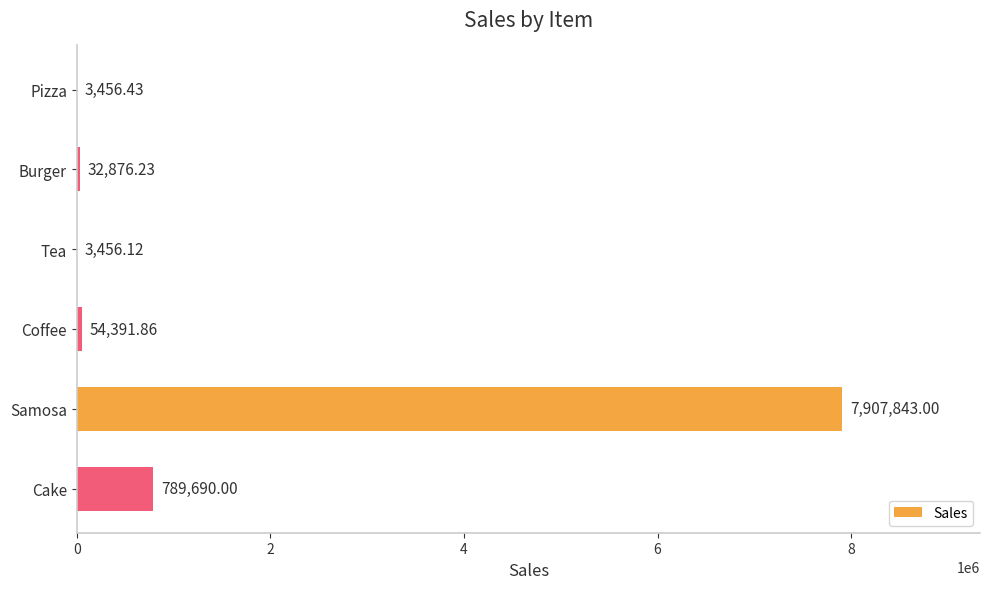

What is the sum of the values at Coffee and Pizza?

57848.3